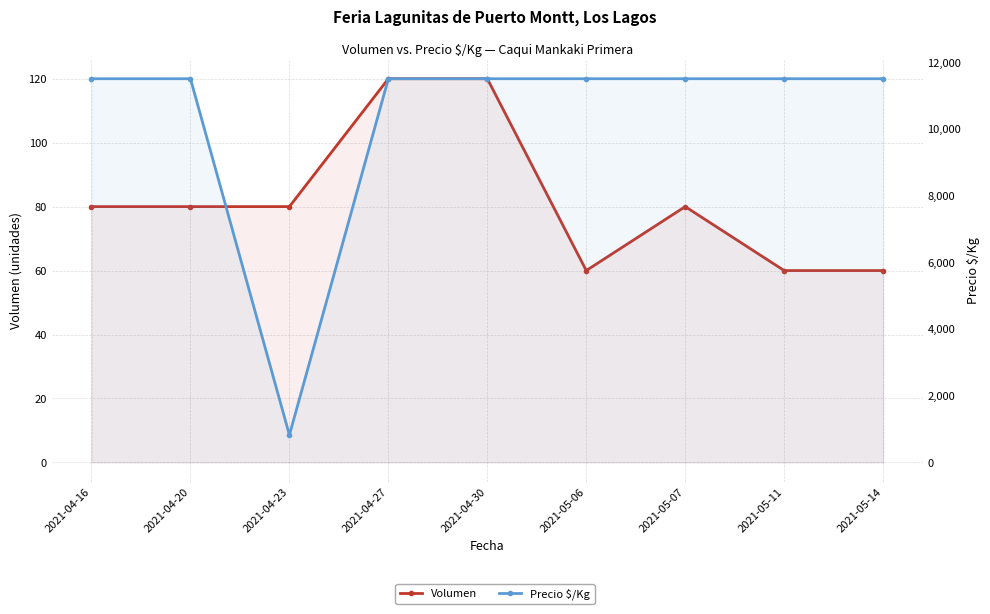

Which series has the largest total across all categories?

Precio $/Kg